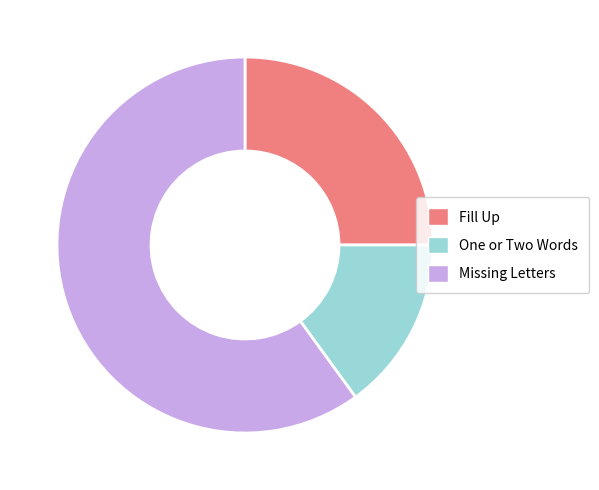

Which slice represents more than half of the pie?

Missing Letters